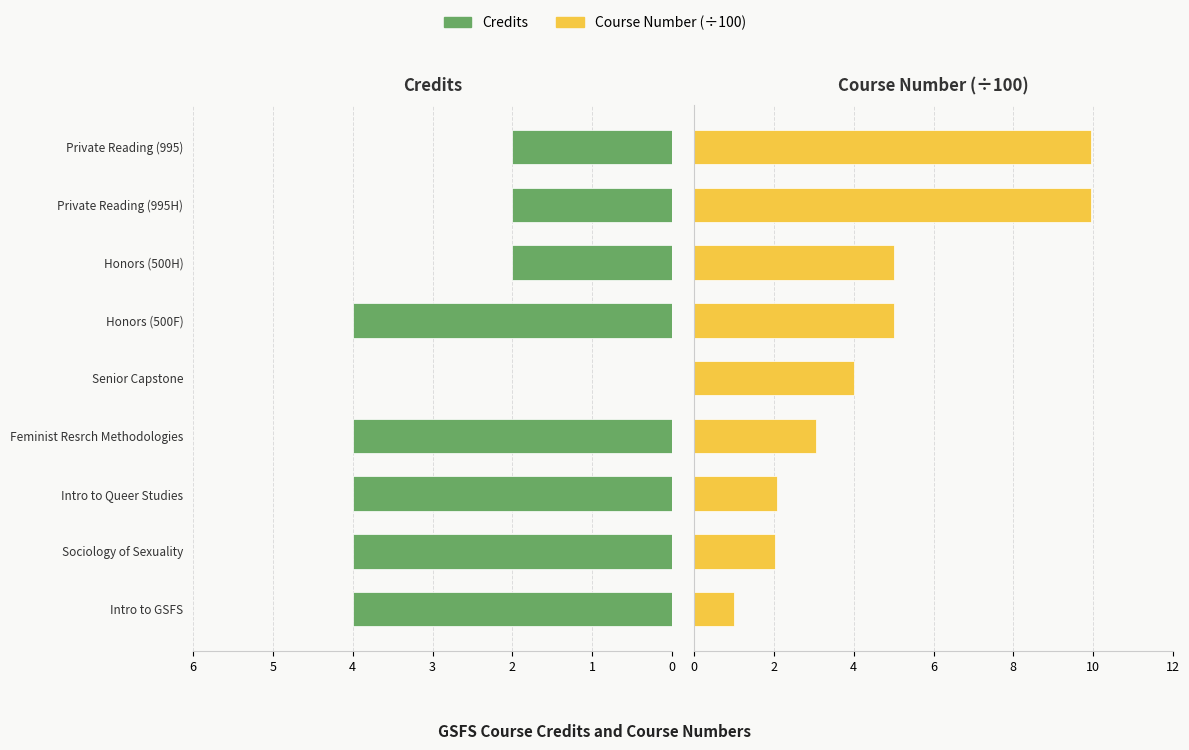

Rank the categories by Credits value from highest to lowest.

Intro to GSFS, Sociology of Sexuality, Intro to Queer Studies, Feminist Resrch Methodologies, Honors (500F), Honors (500H), Private Reading (995H), Private Reading (995), Senior Capstone